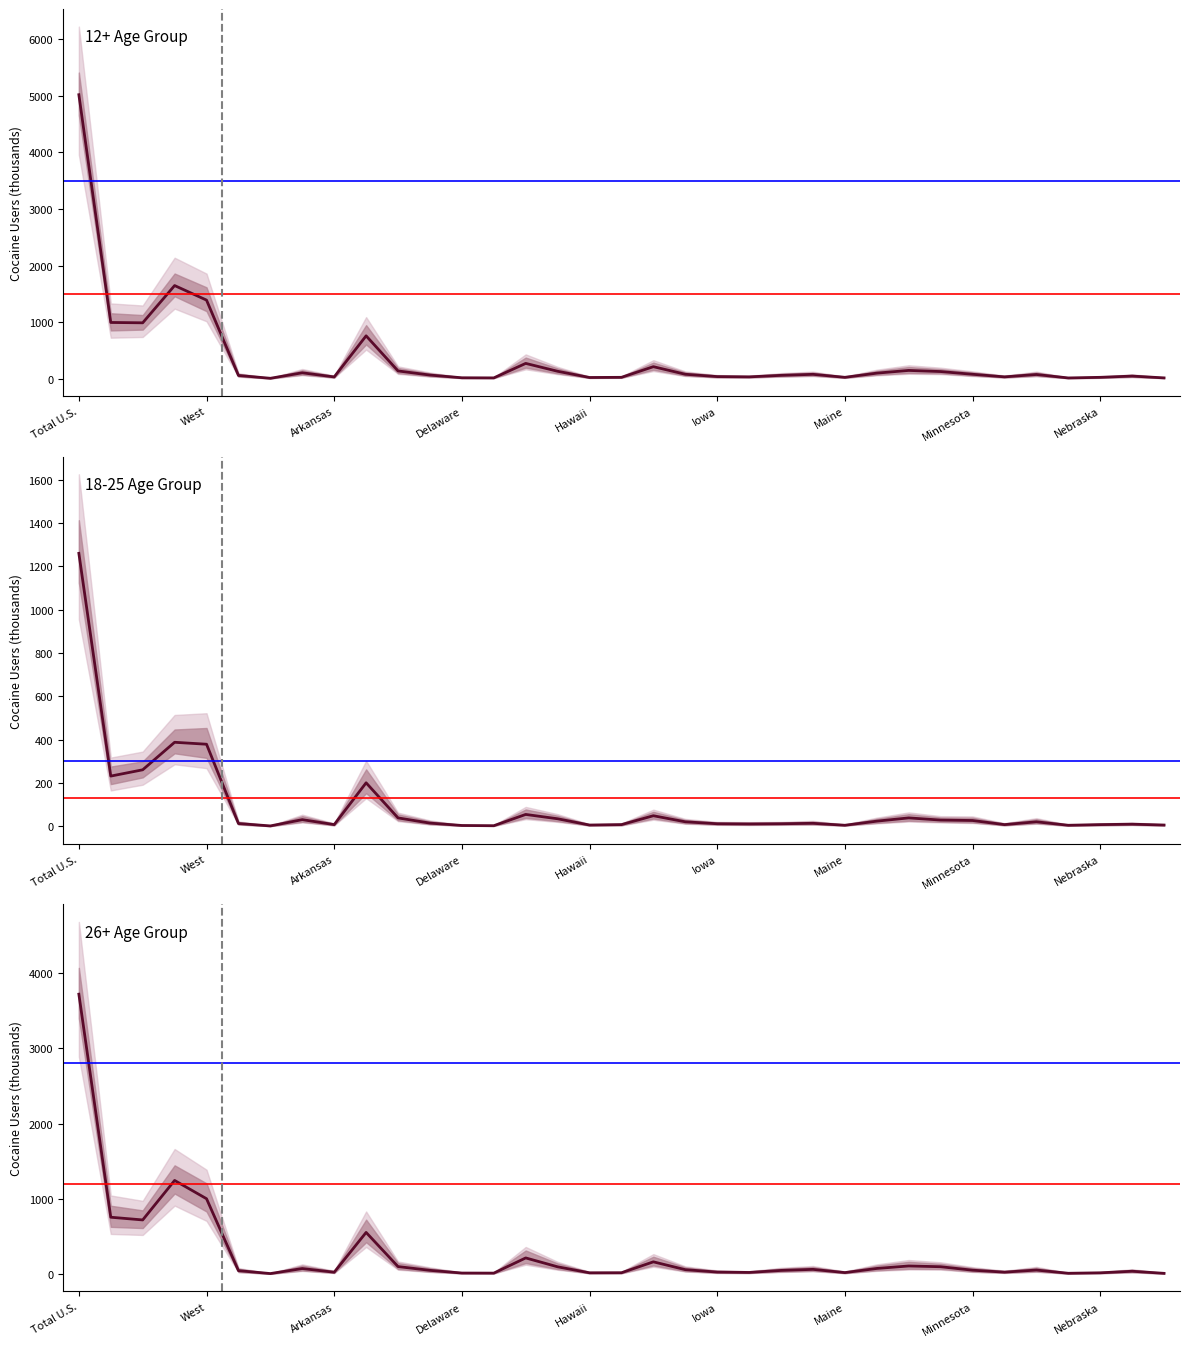

True or false: 26+ Age Group and 12+ Age Group intersect in this chart.

False